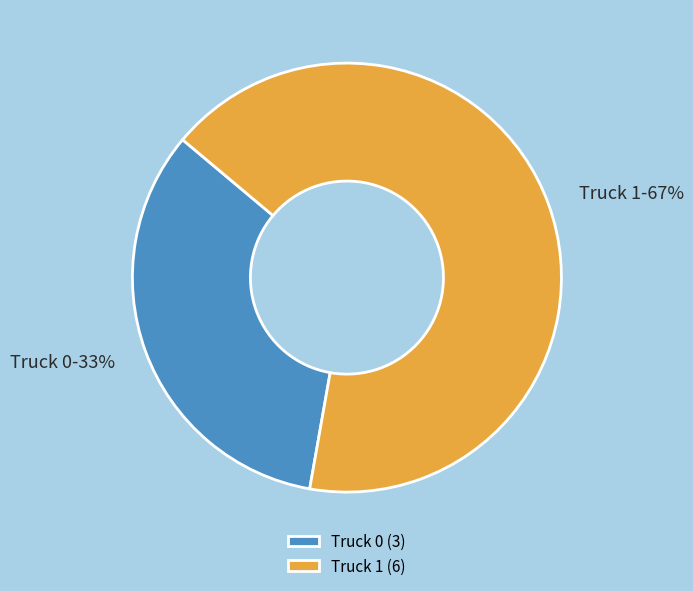

To the nearest percent, what is the average slice percentage?

50%